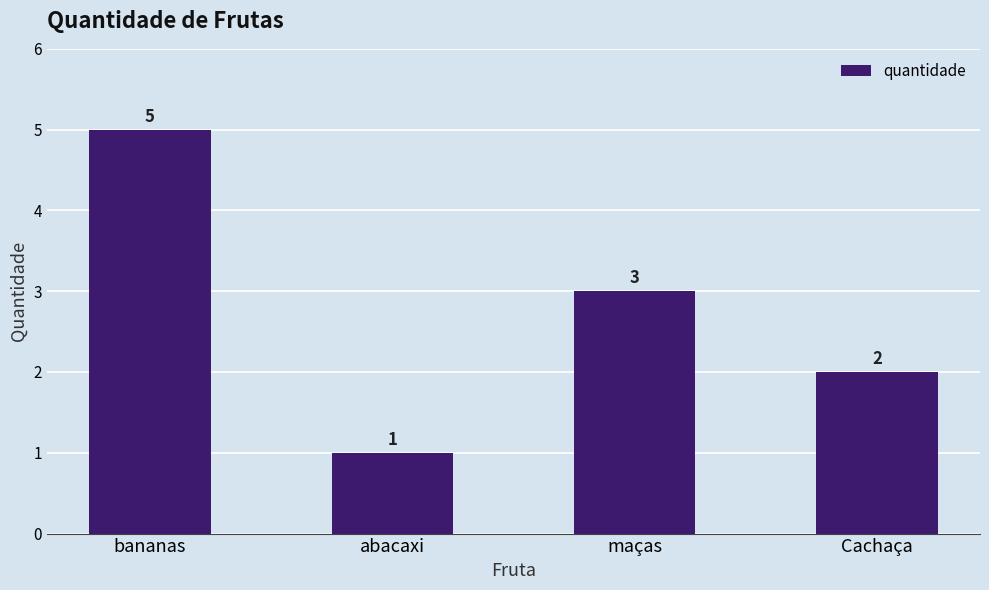

At which label does the data first exceed 3?

bananas